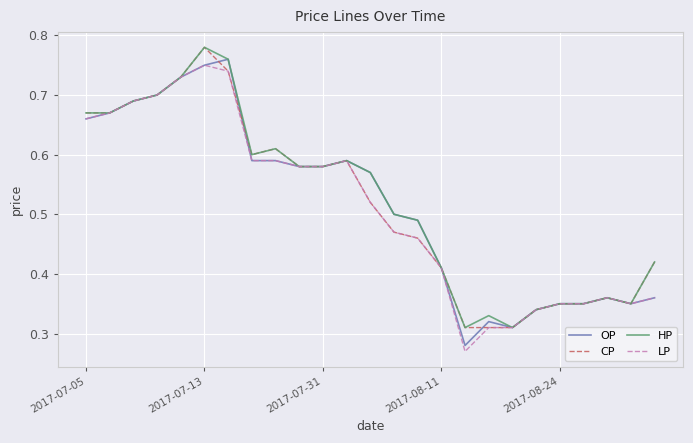

Reading left to right, transcribe all the data shown in this chart.

OP: 0.7	0.7	0.7	0.7	0.7	0.8	0.8	0.6	0.6	0.6	0.6	0.6	0.6	0.5	0.5	0.4	0.3	0.3	0.3	0.3	0.3	0.3	0.4	0.3	0.4
CP: 0.7	0.7	0.7	0.7	0.7	0.8	0.7	0.6	0.6	0.6	0.6	0.6	0.5	0.5	0.5	0.4	0.3	0.3	0.3	0.3	0.3	0.3	0.4	0.3	0.4
HP: 0.7	0.7	0.7	0.7	0.7	0.8	0.8	0.6	0.6	0.6	0.6	0.6	0.6	0.5	0.5	0.4	0.3	0.3	0.3	0.3	0.3	0.3	0.4	0.3	0.4
LP: 0.7	0.7	0.7	0.7	0.7	0.8	0.7	0.6	0.6	0.6	0.6	0.6	0.5	0.5	0.5	0.4	0.3	0.3	0.3	0.3	0.3	0.3	0.4	0.3	0.4